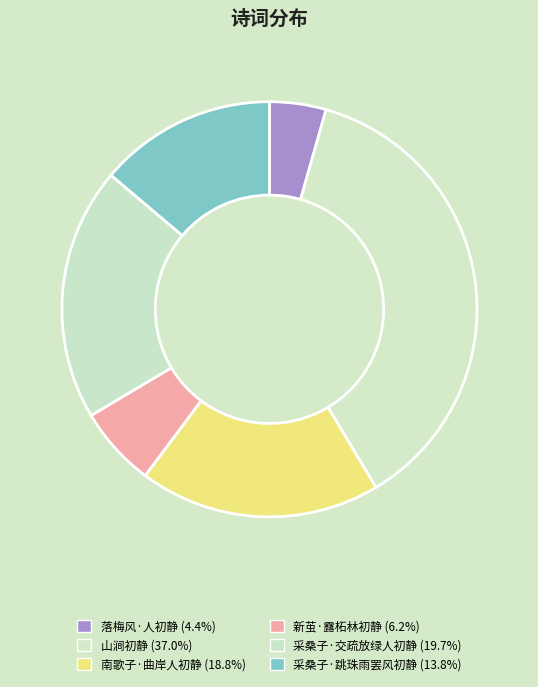

Rank the categories by value from lowest to highest.

落梅风·人初静, 新茧·露柘林初静, 采桑子·跳珠雨罢风初静, 南歌子·曲岸人初静, 采桑子·交疏放绿人初静, 山涧初静